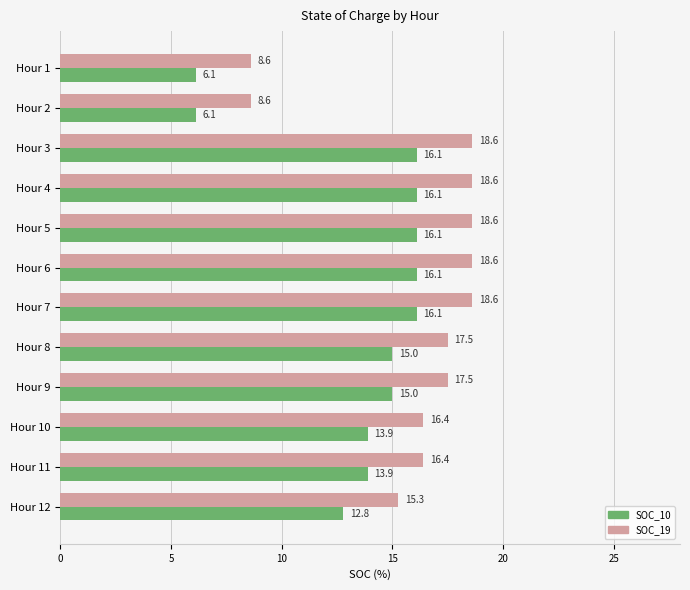

What is the difference between the highest and lowest values at Hour 9?

2.5